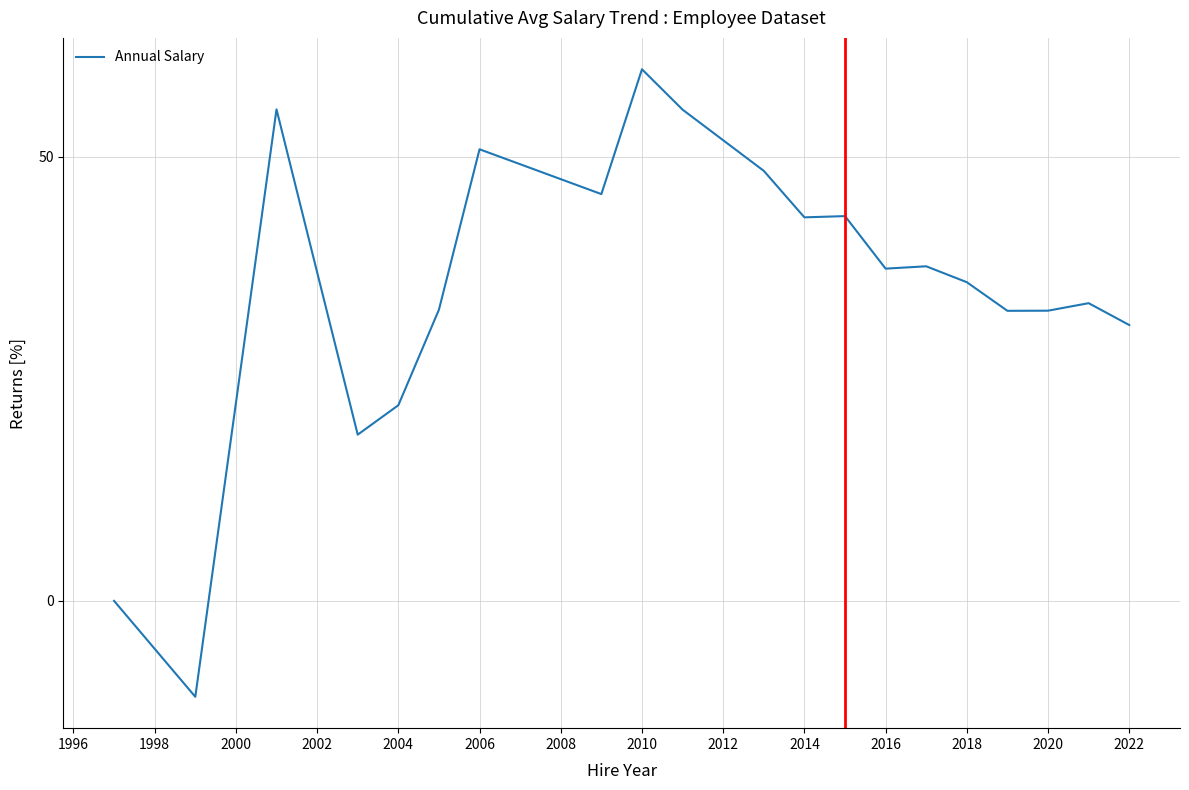

What is the greatest value displayed?

59.9